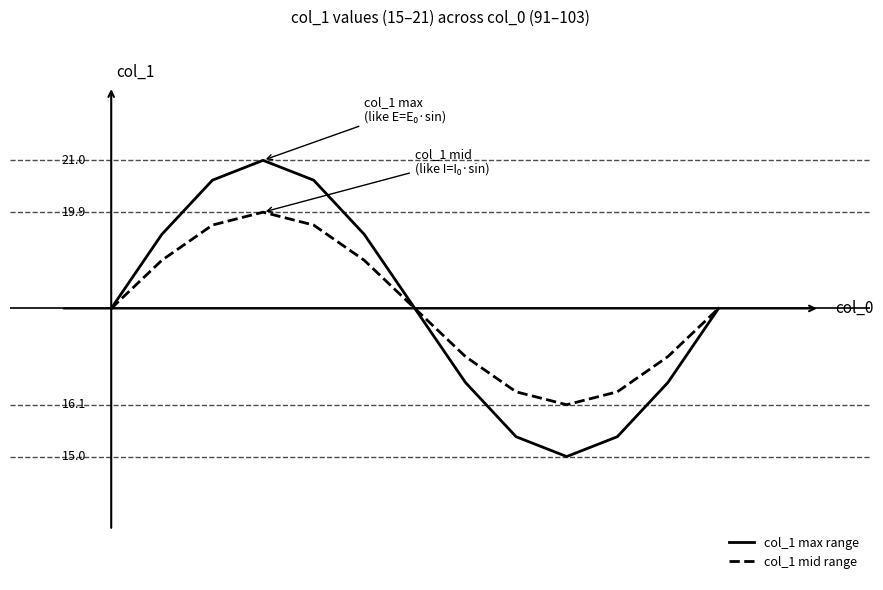

Which series has the largest total across all categories?

col_1 max range